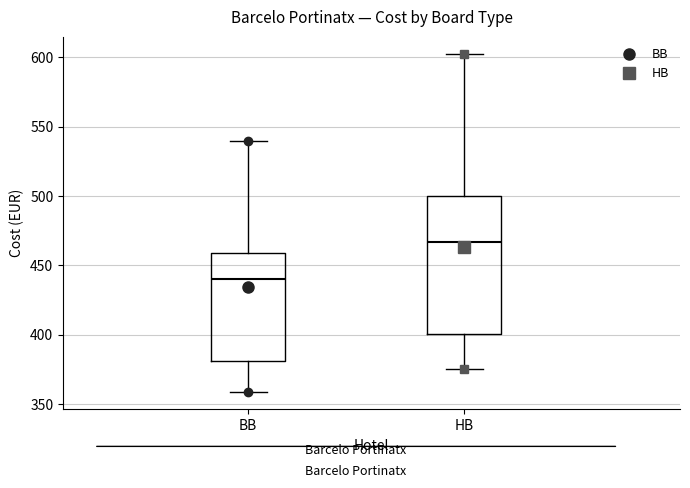

Reading left to right, transcribe this box plot: for each box, give where its median line is, the range the box spans, and where its two whiskers end, as read against the y-axis. The values are not printed on the chart, so give them approximately, as read against the axis.

BB: median 440, box 380 to 460, whiskers 360 to 540
HB: median 465, box 400 to 500, whiskers 375 to 605